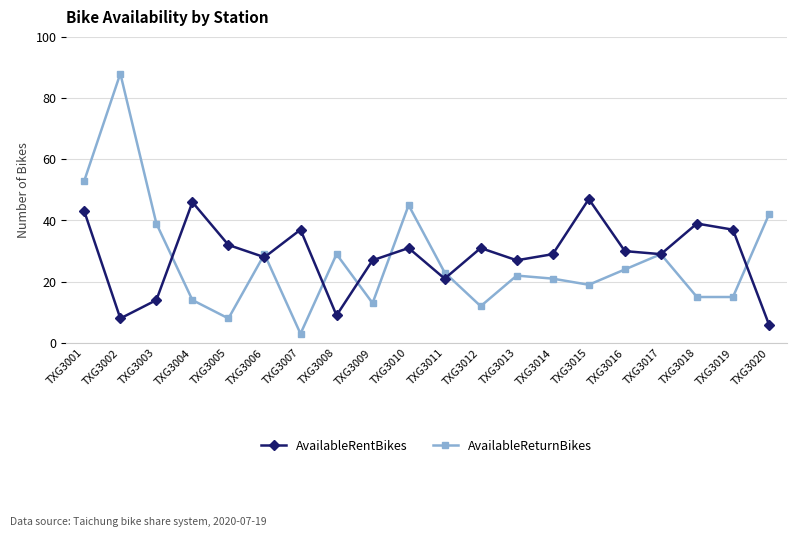

True or false: AvailableRentBikes has more than 2 points higher than both neighbors.

True